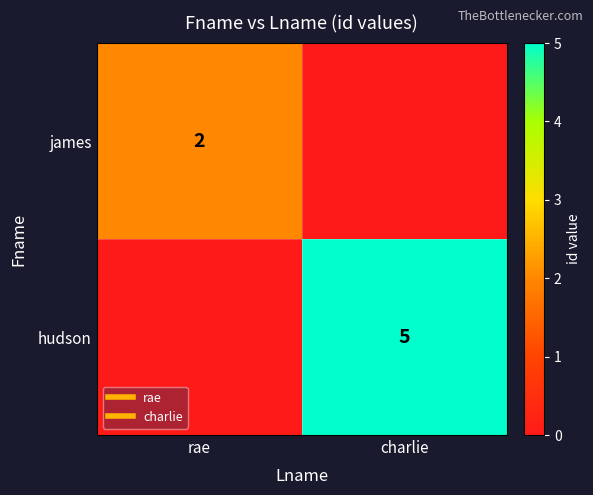

Count the james values in the range 0 to 2.

2